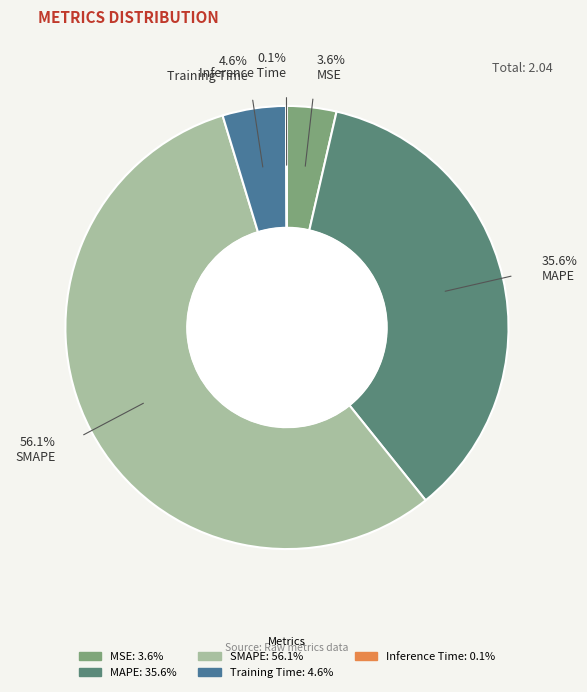

To the nearest percent, what is the difference between the largest and smallest slice percentages?

56%